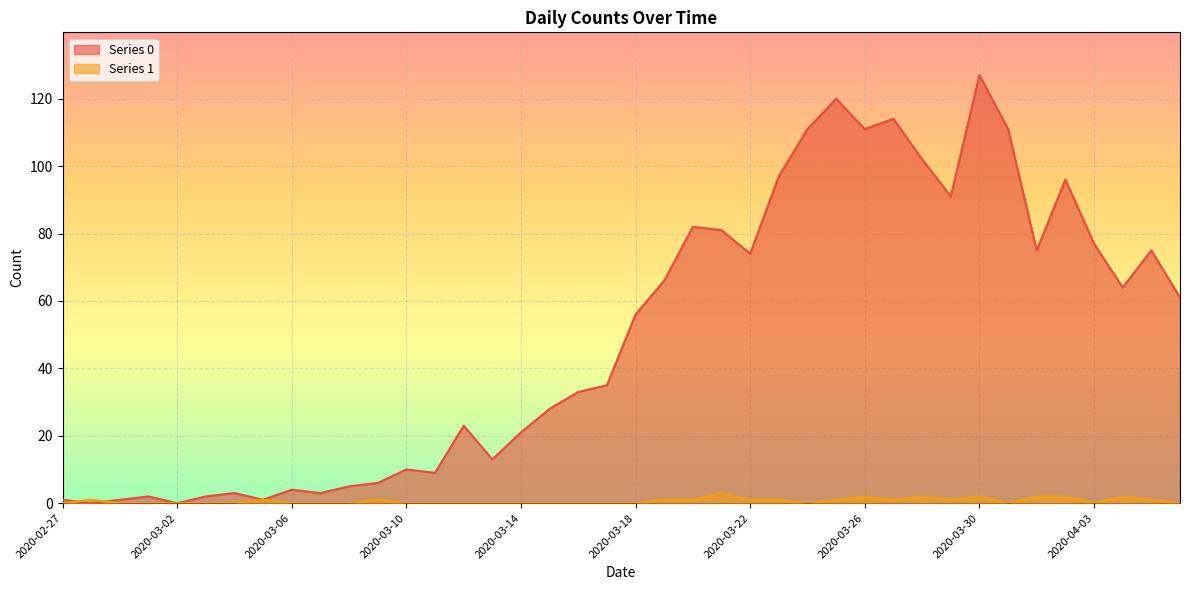

After their last crossing, which series has the higher values: Series 0 or Series 1?

Series 0